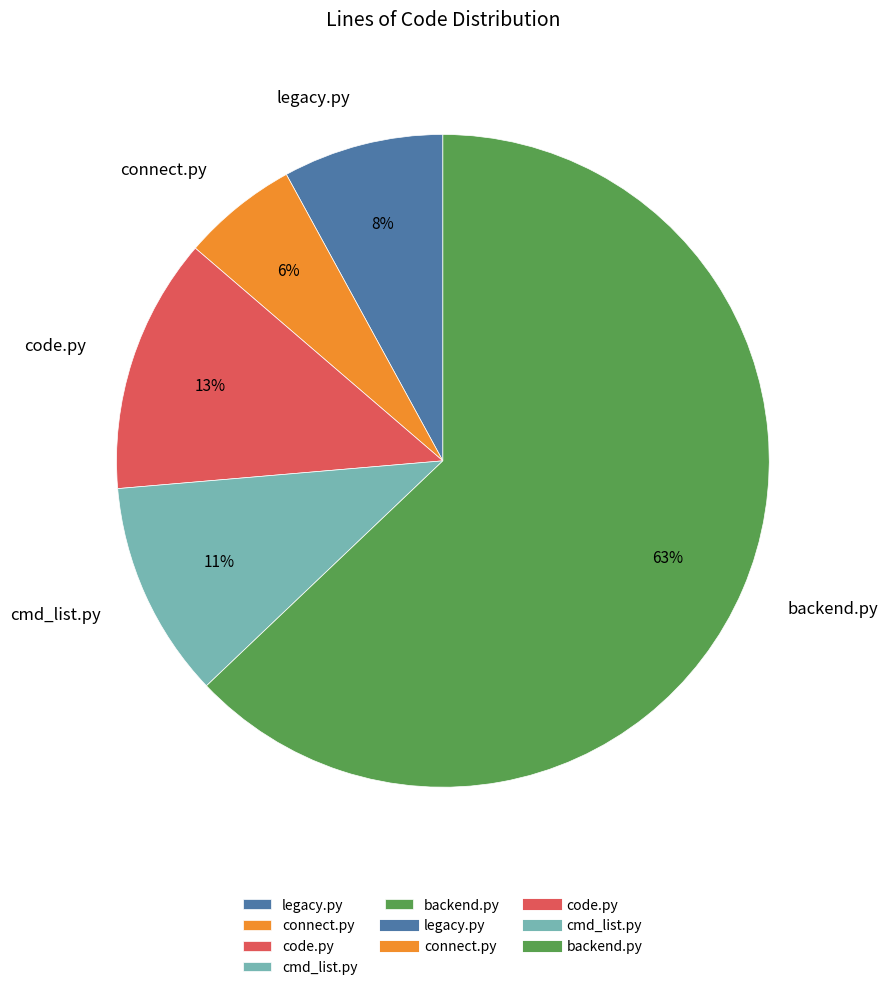

What is the majority slice?

backend.py